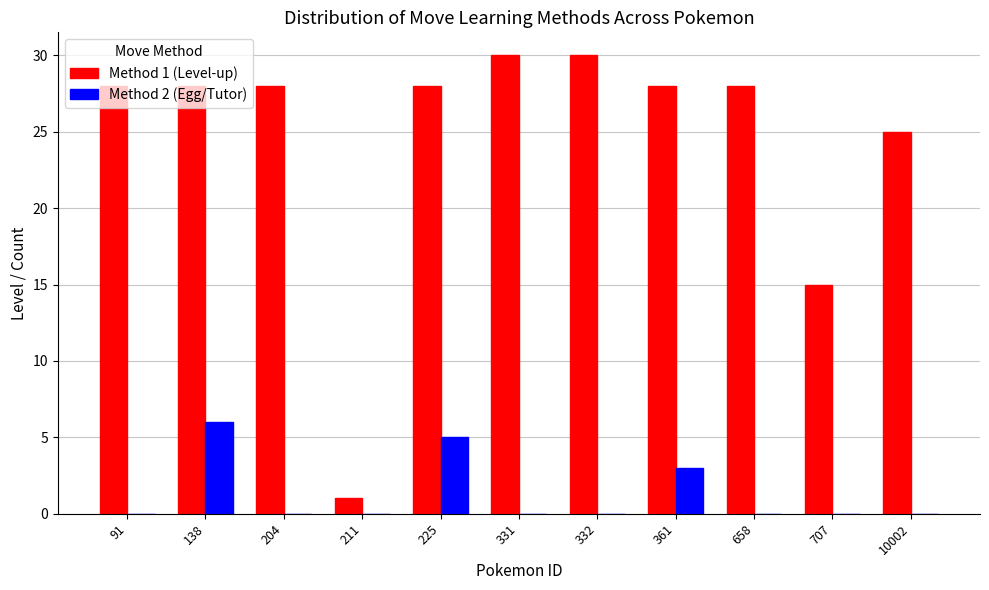

Is the value of Method 2 (Egg/Tutor) at 91 greater than the value of Method 1 (Level-up) at 204?

No